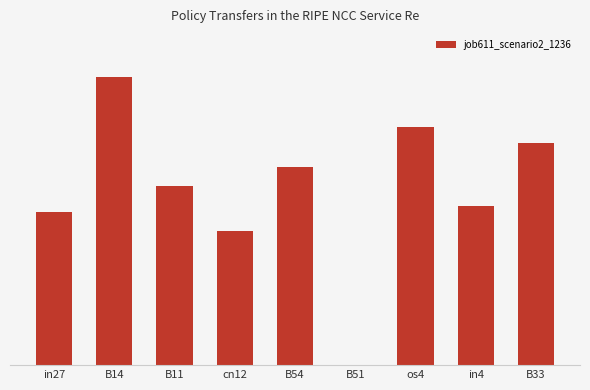

Are the bars horizontal?

No